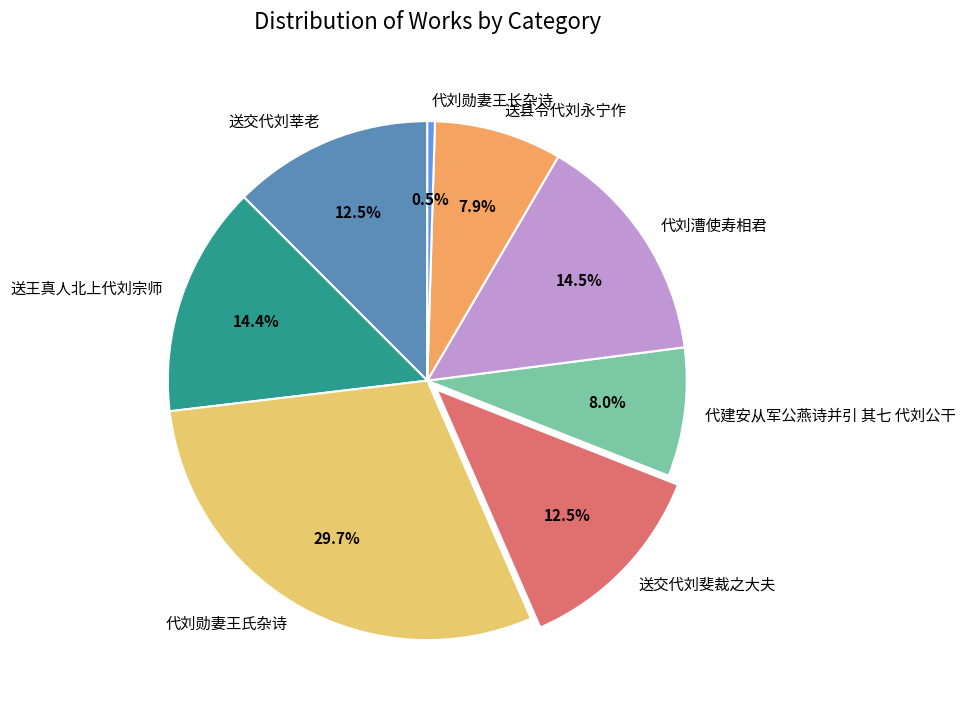

Combined, what portion of the pie is 代刘勋妻王氏杂诗 and 代刘漕使寿相君?

44.2%